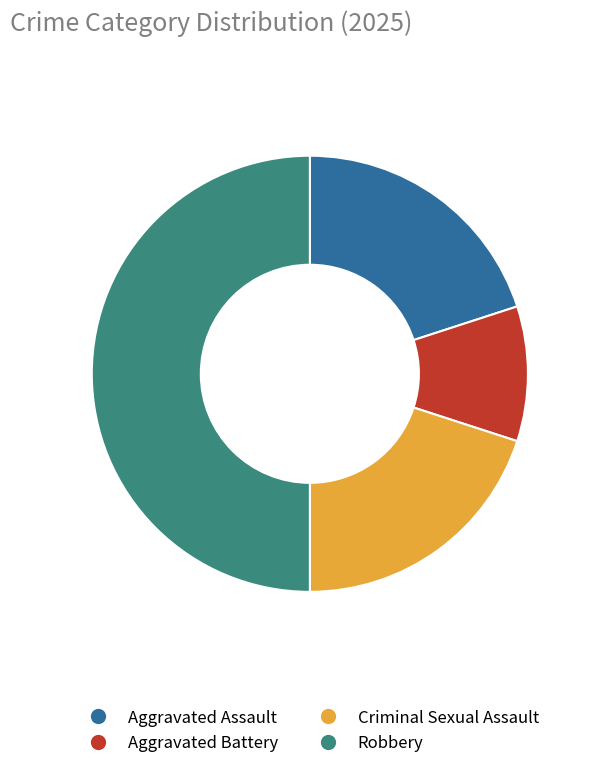

What is the smallest slice in the pie chart?

Aggravated Battery